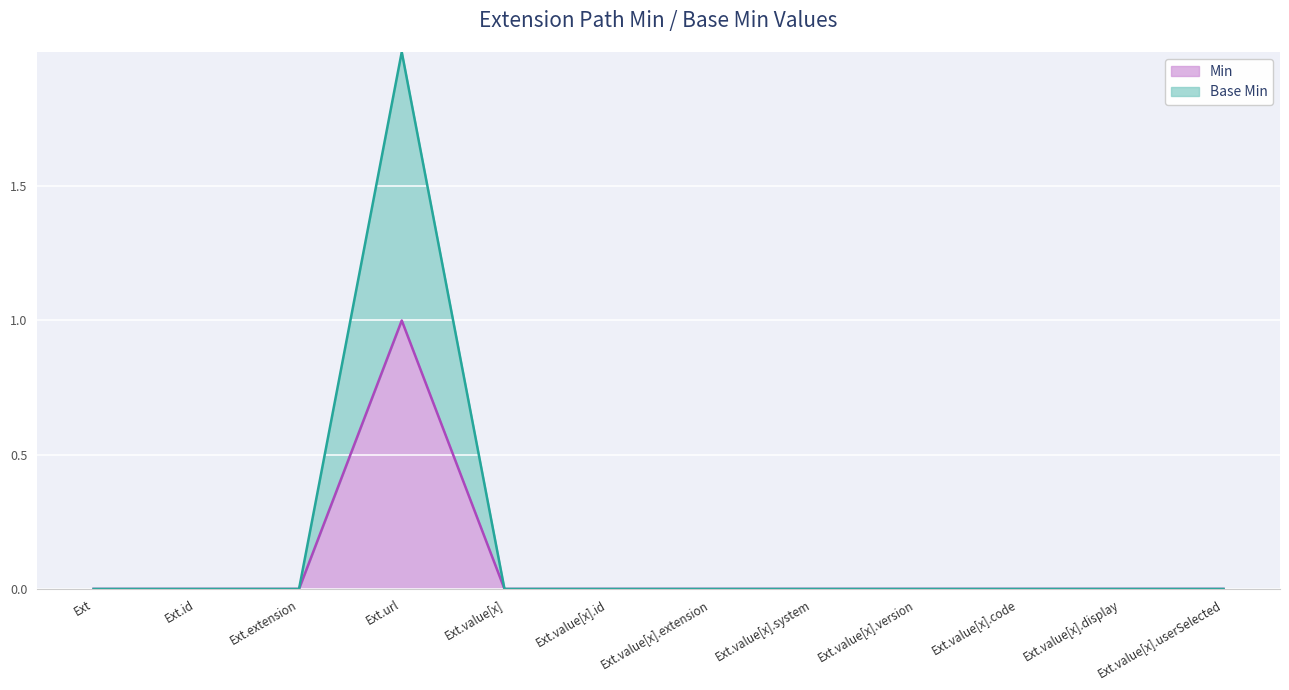

Which series has the largest total across all categories?

Base Min